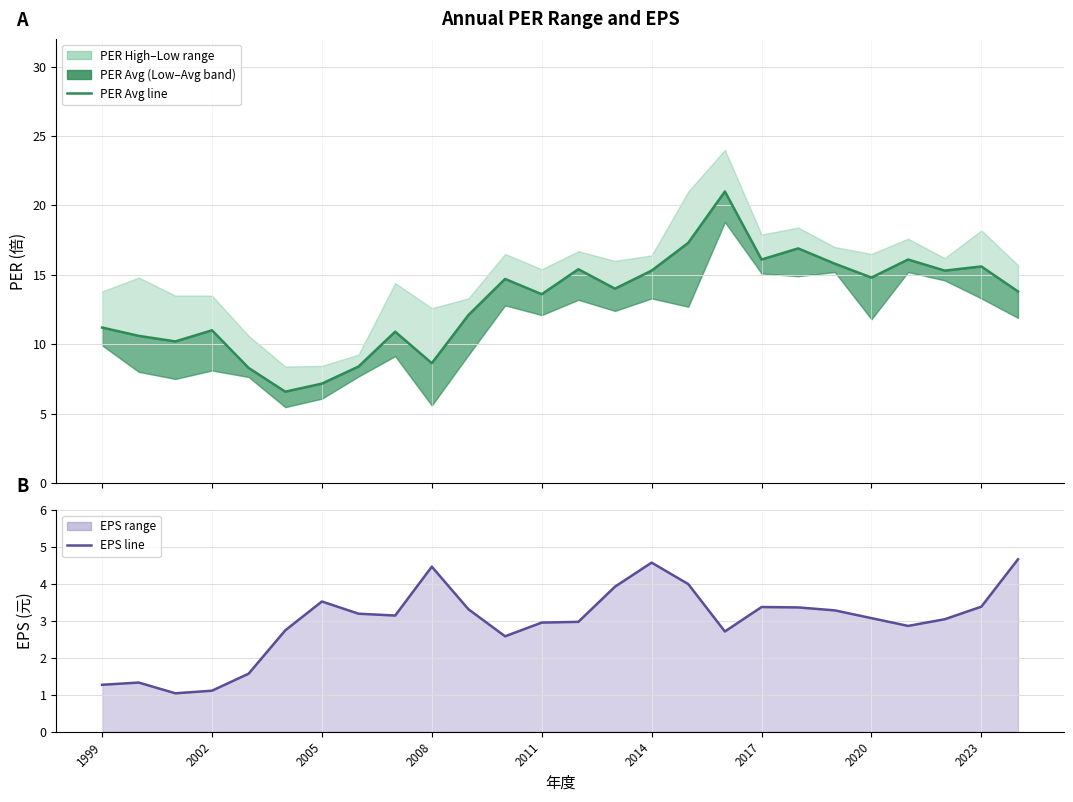

Is the value of PER Avg at 2005 greater than the value of EPS line at 2020?

Yes